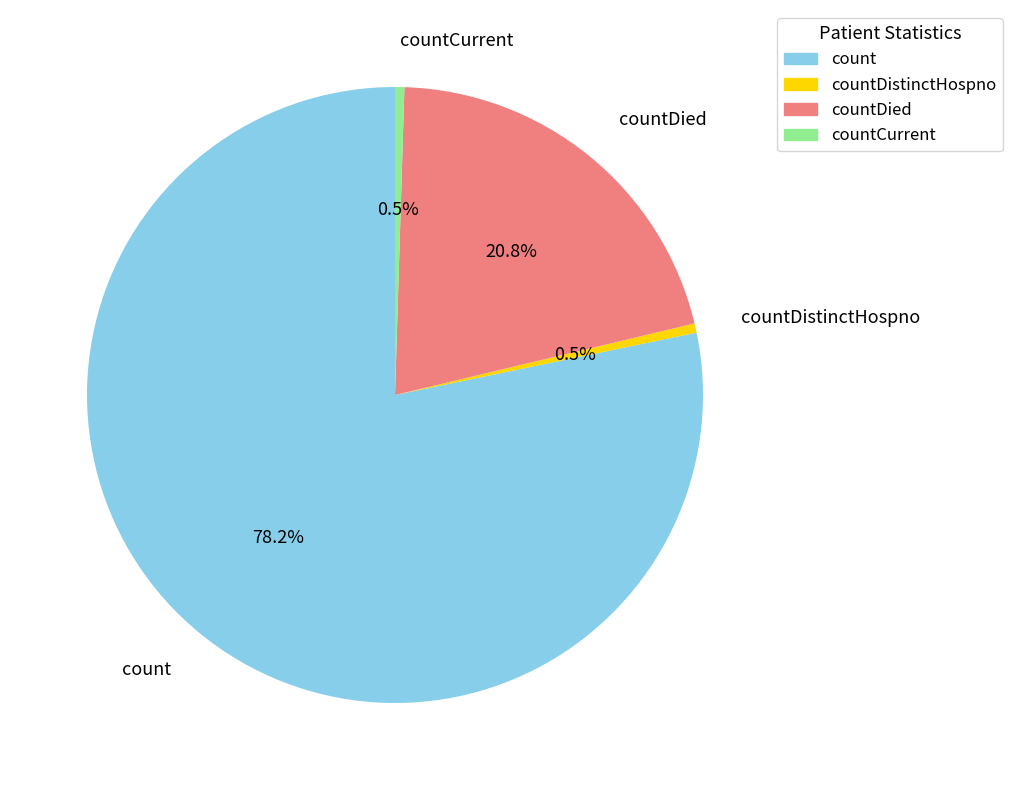

Between countDied and countCurrent, which is larger?

countDied